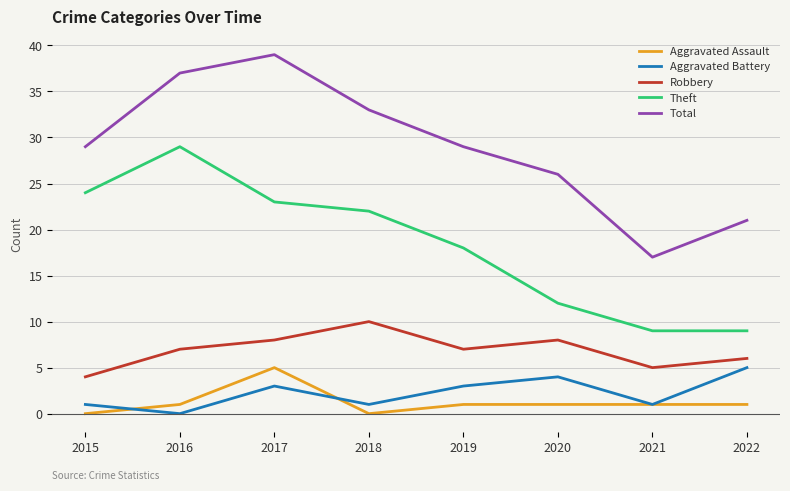

True or false: Theft and Aggravated Assault intersect in this chart.

False